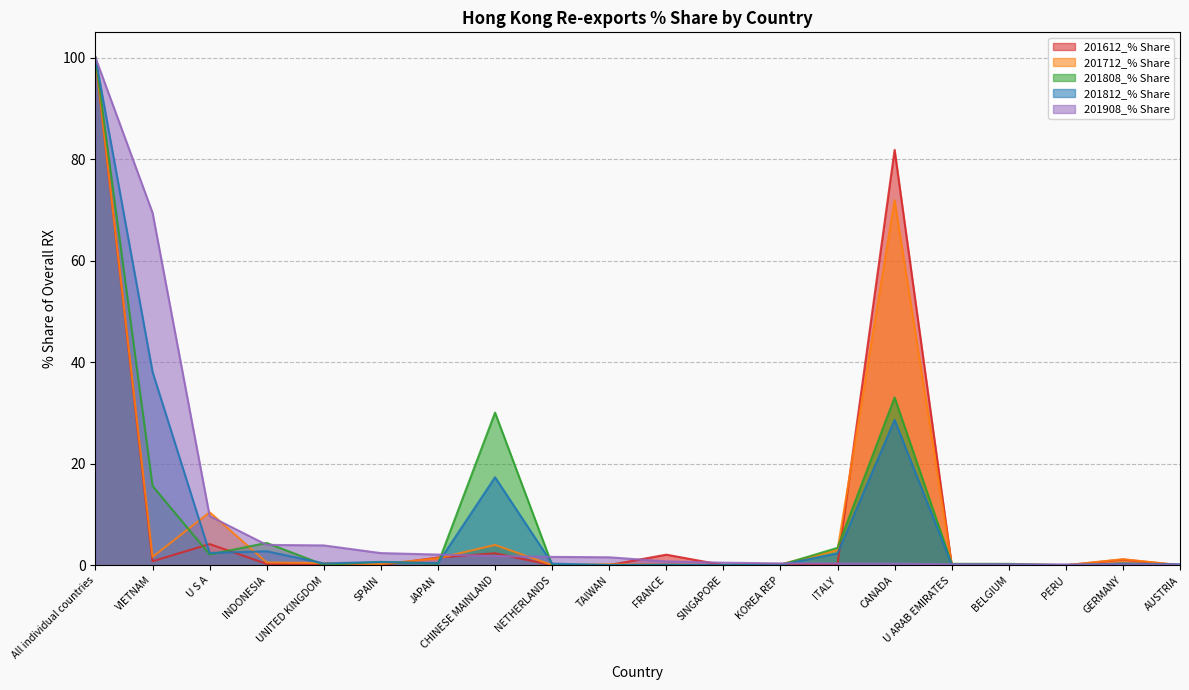

The value of 201808_% Share at FRANCE is 0.0. True or false?

True